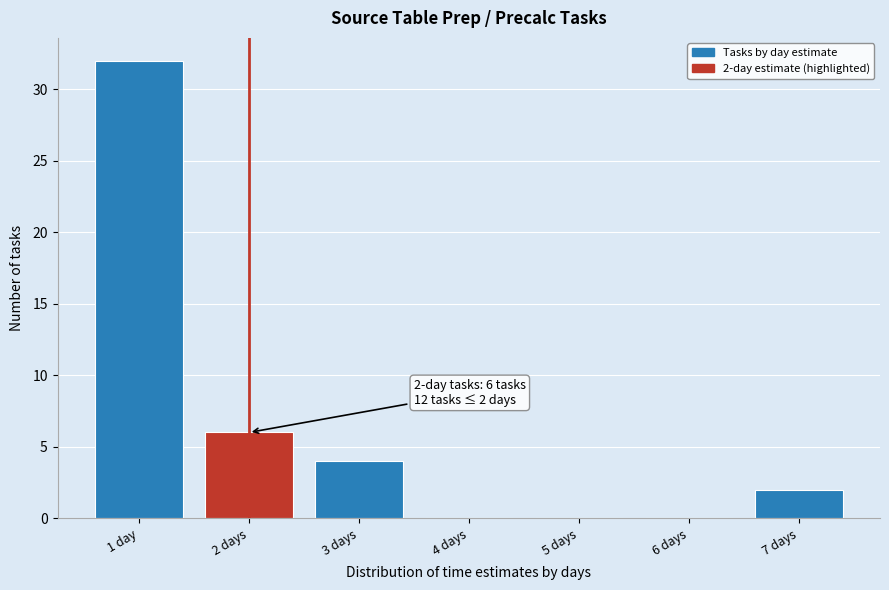

Reading right to left, list all the values displayed in this chart.

7 days=2	6 days=0	5 days=0	4 days=0	3 days=4	2 days=6	1 day=32